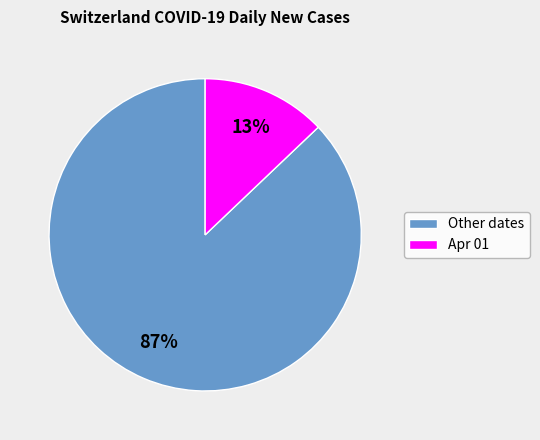

Which slice is the smallest?

Apr 01